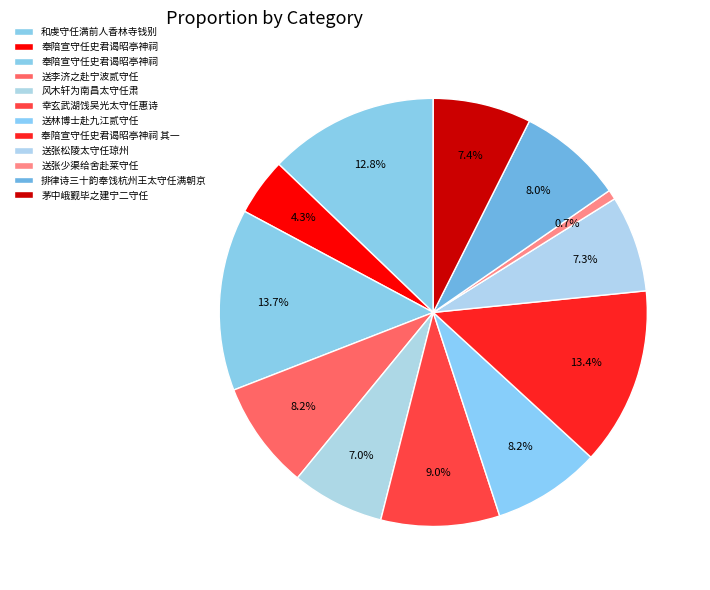

Does any single category account for the majority?

No